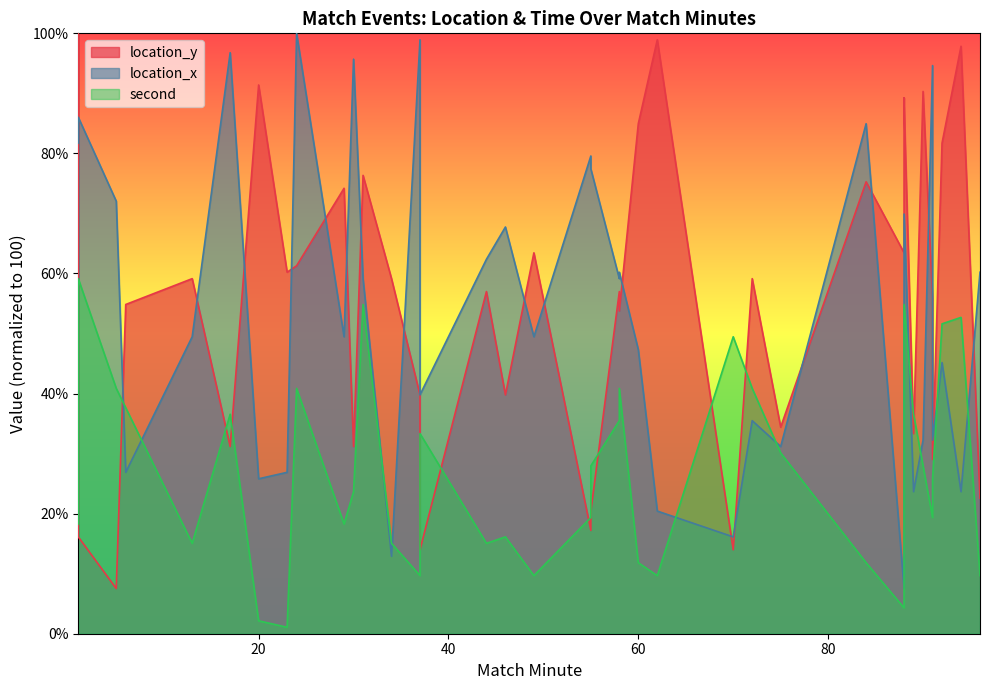

Is the value of location_y at 55 greater than the value of second at 89?

No